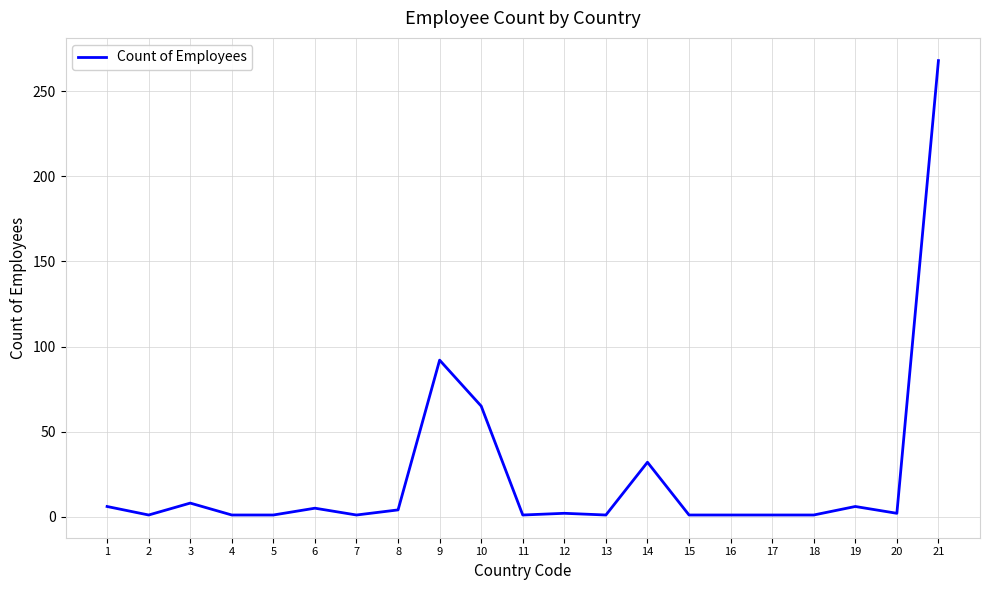

True or false: the data shows 2 at 12.

True